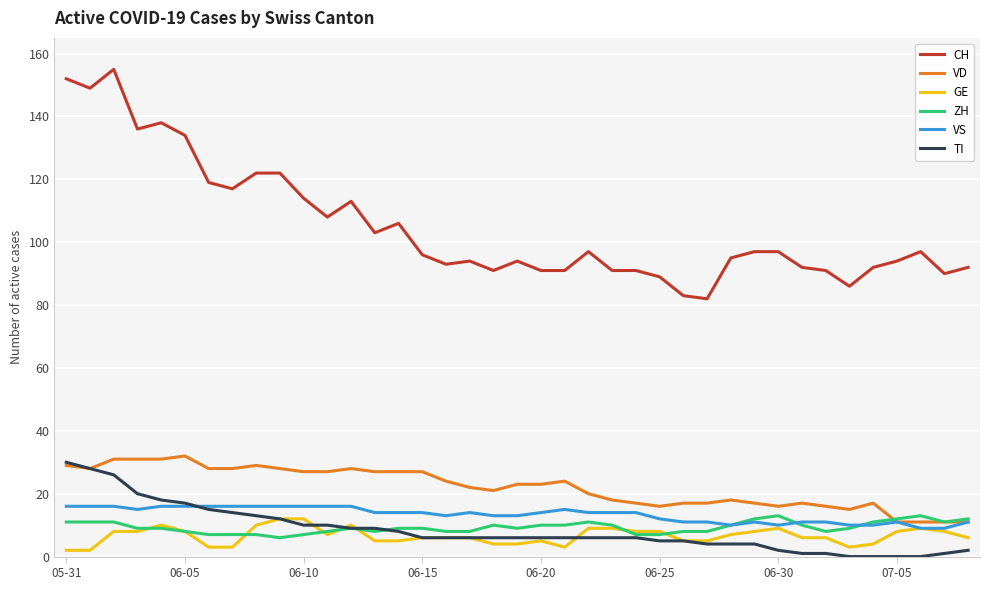

How many lines are shown in the chart?

6